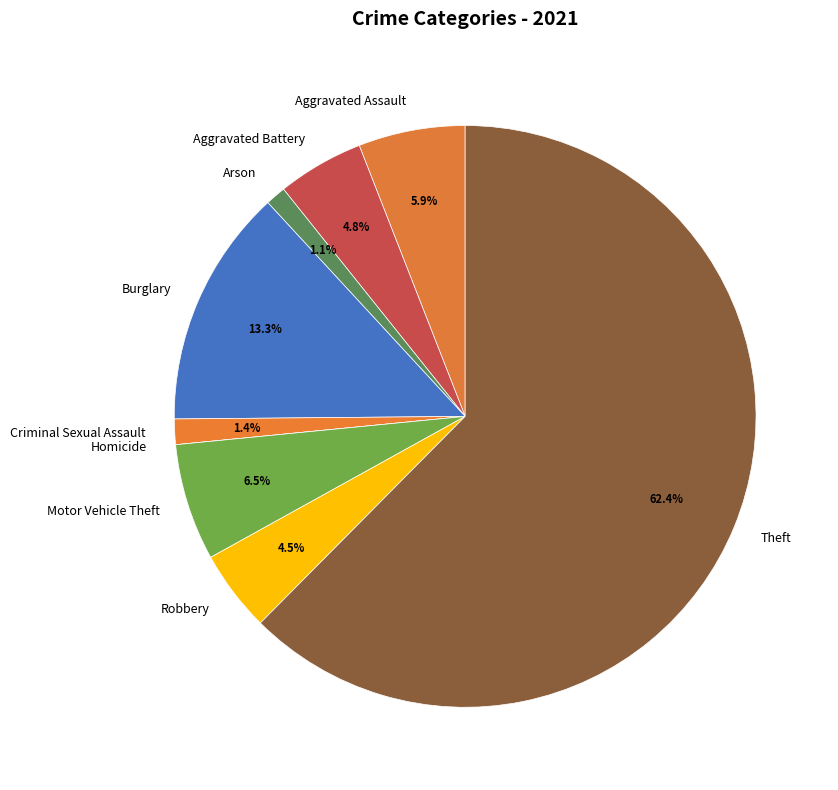

To the nearest percent, what is the difference between the Motor Vehicle Theft and Aggravated Assault slice percentages?

1%